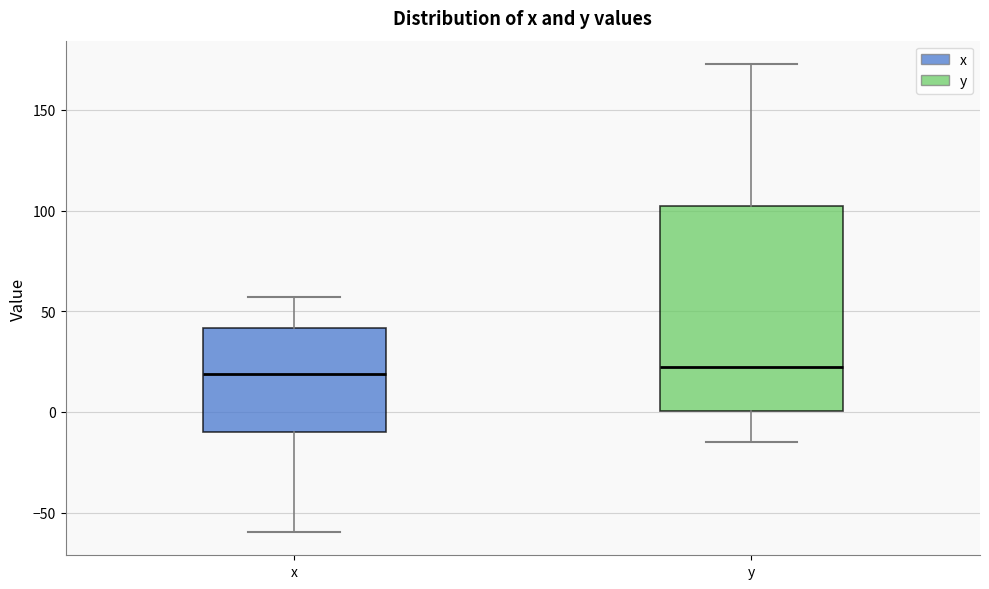

Comparing the boxes themselves (not the whiskers), which one is the tallest?

y